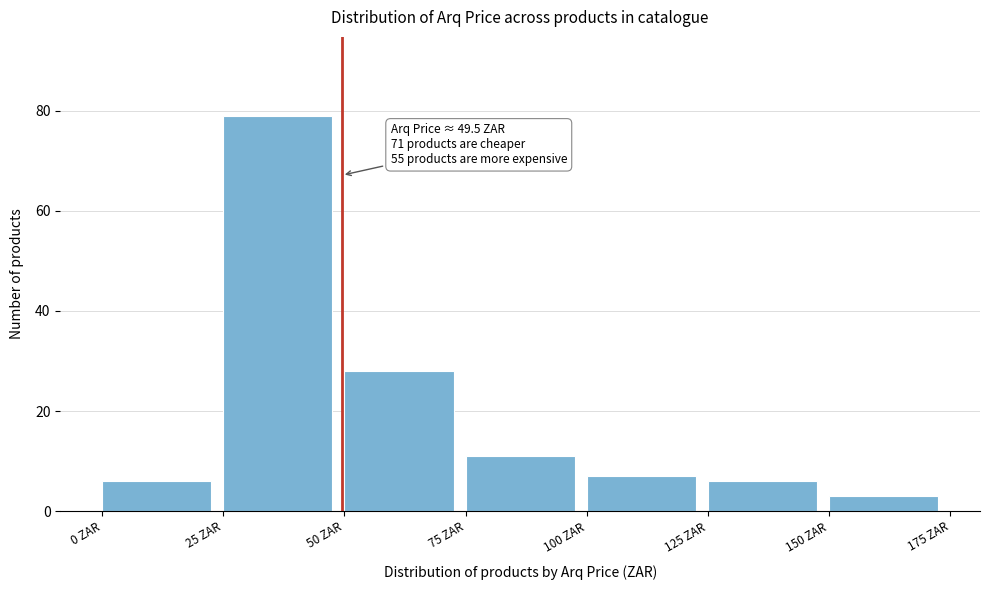

Which range on the x-axis has the tallest bar?

25 to 50